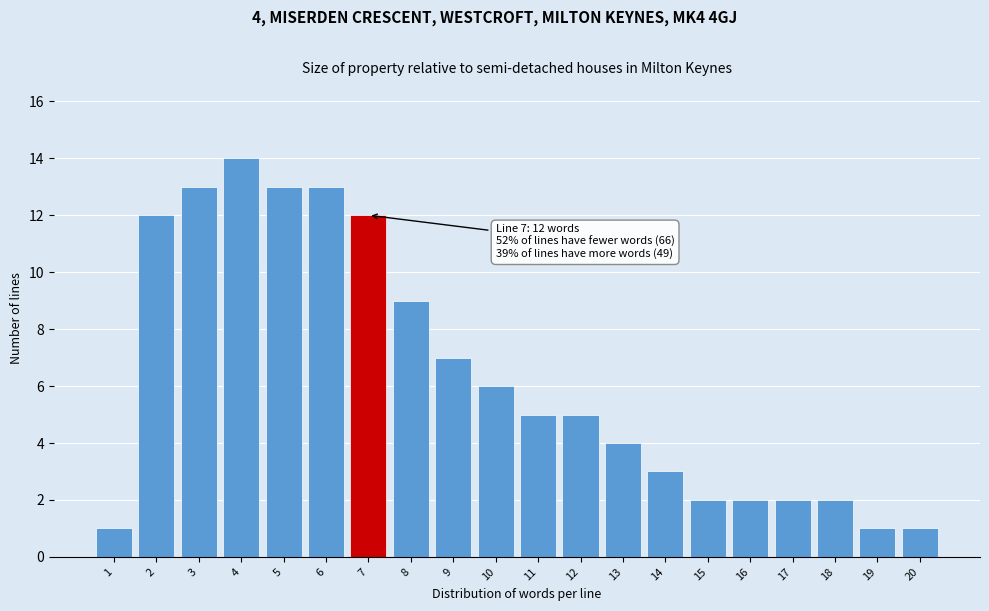

Reading left to right, transcribe all the data shown in this chart.

1	12	13	14	13	13	12	9	7	6	5	5	4	3	2	2	2	2	1	1